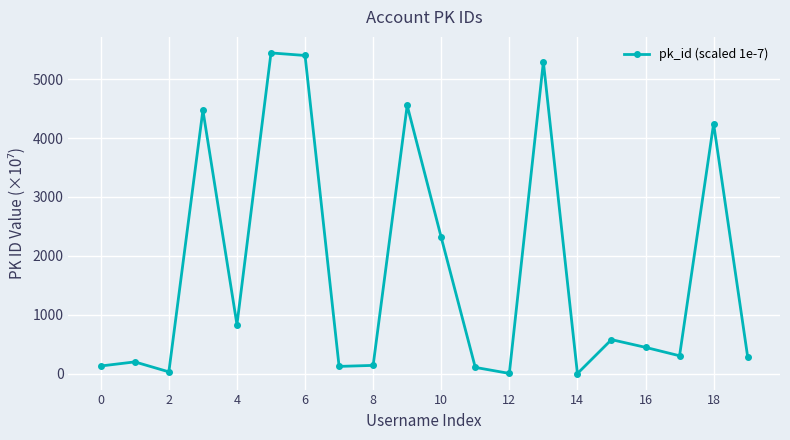

True or false: there are more than 0 points higher than both neighbors.

True